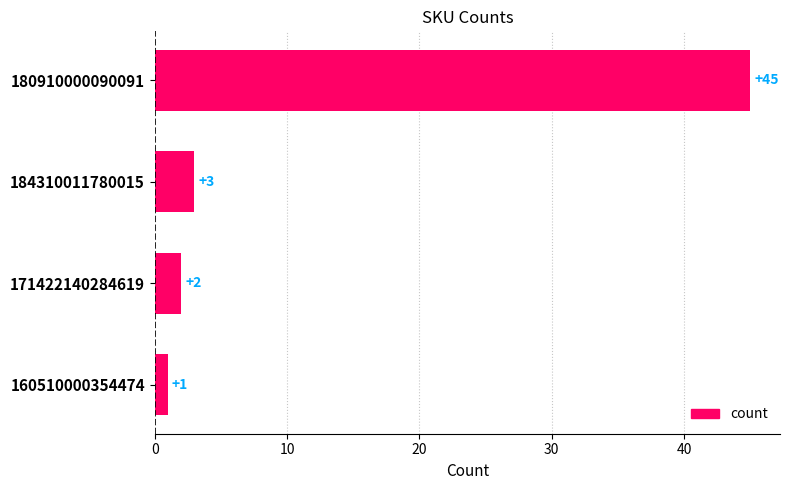

Reading top to bottom, transcribe all the data shown in this chart.

45	3	2	1